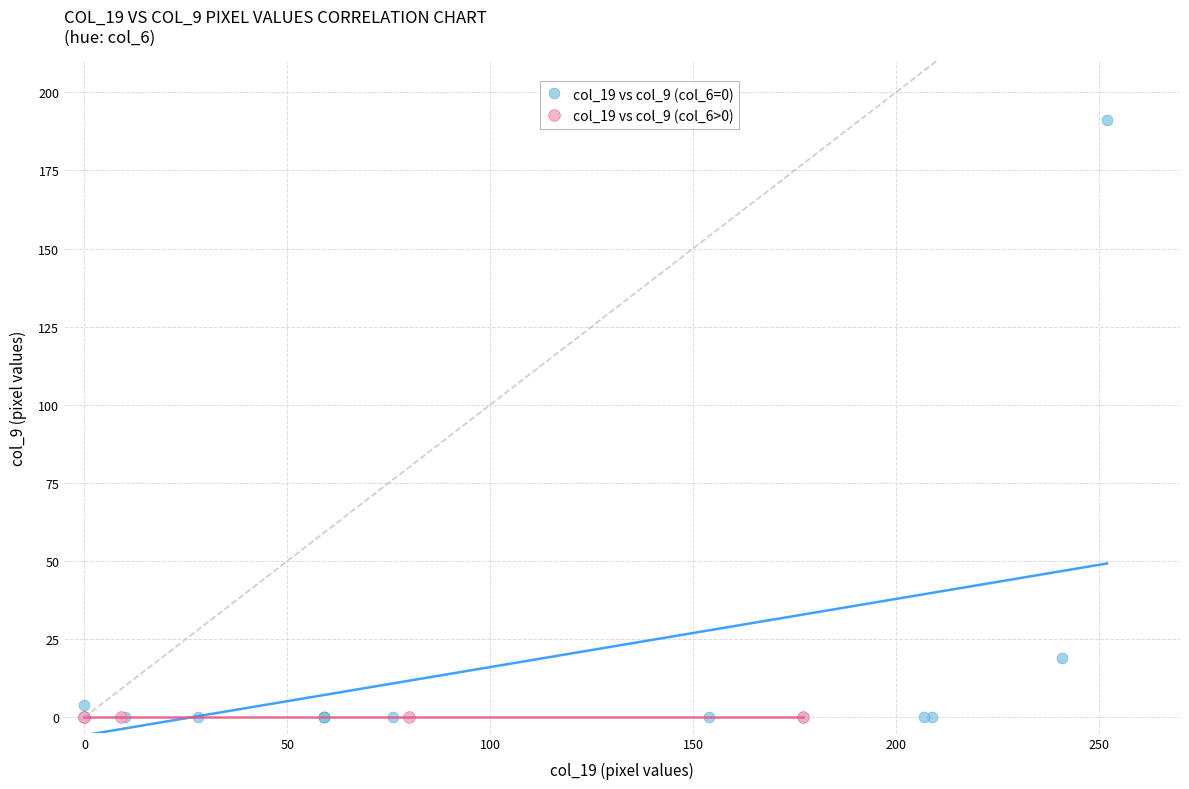

Which series contains the highest Y value?

col_19 vs col_9 (col_6=0)